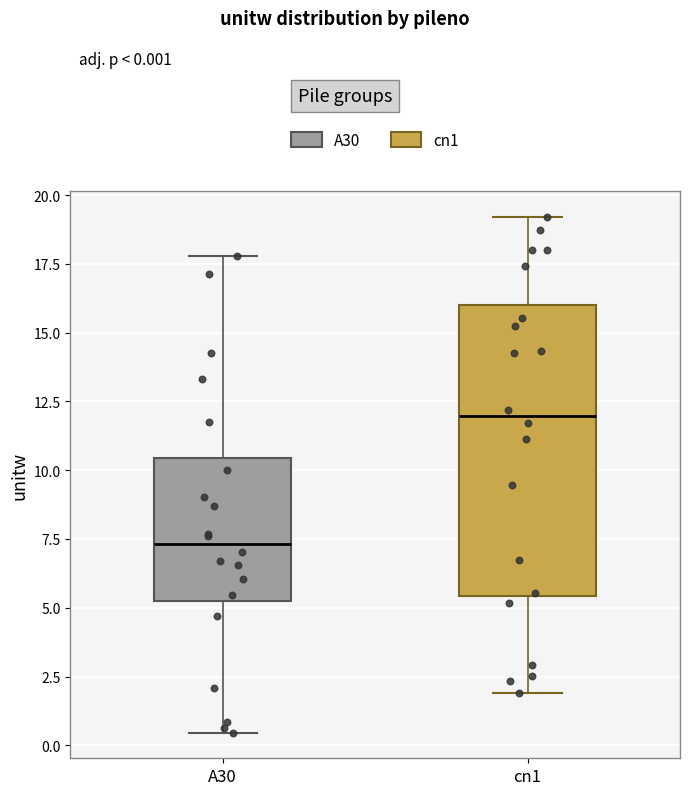

Comparing the boxes themselves (not the whiskers), which one is the tallest?

cn1